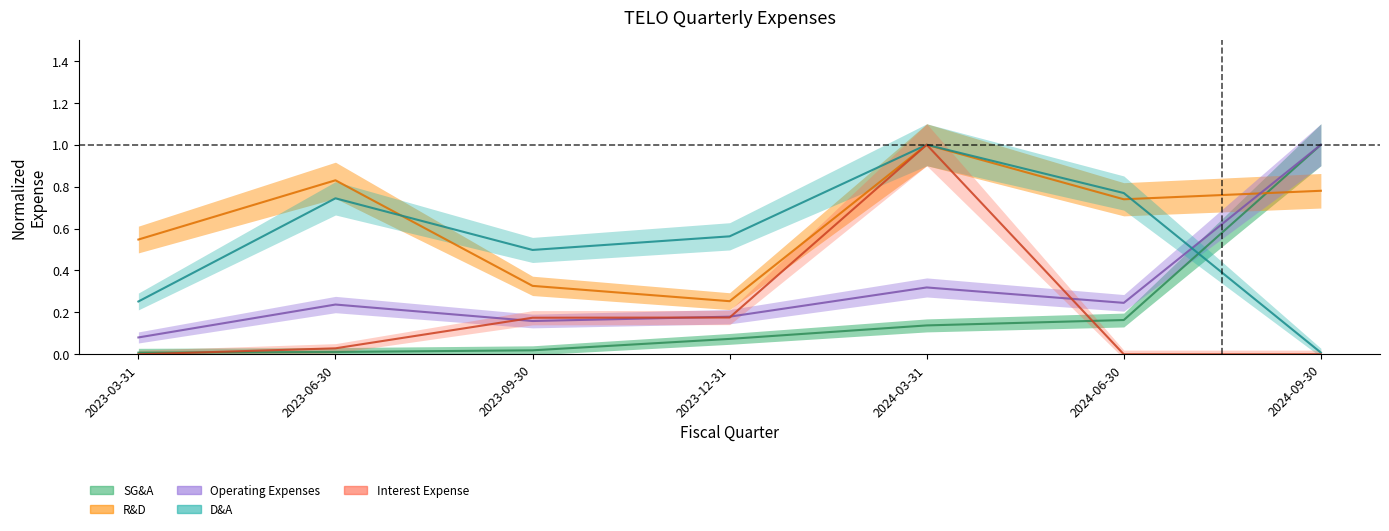

How many times do depreciationAndAmortization and operatingExpenses cross each other?

1